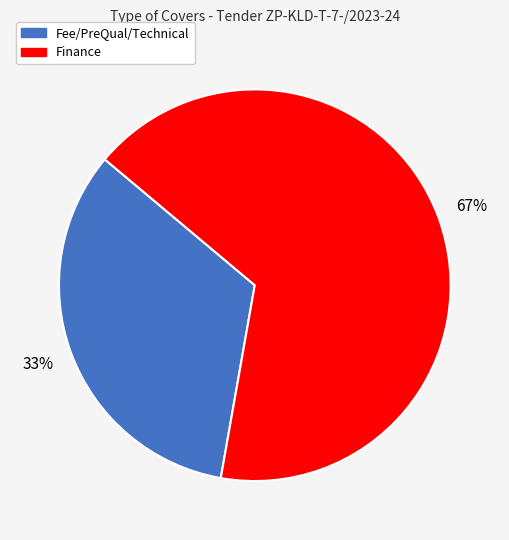

Is it true that Finance is 67% of the pie?

True